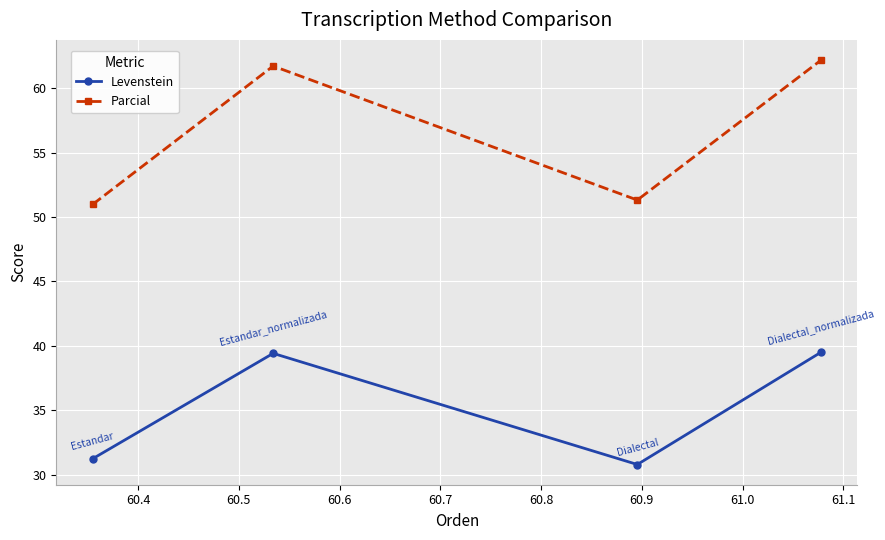

What is the sum of all Parcial values?

226.2